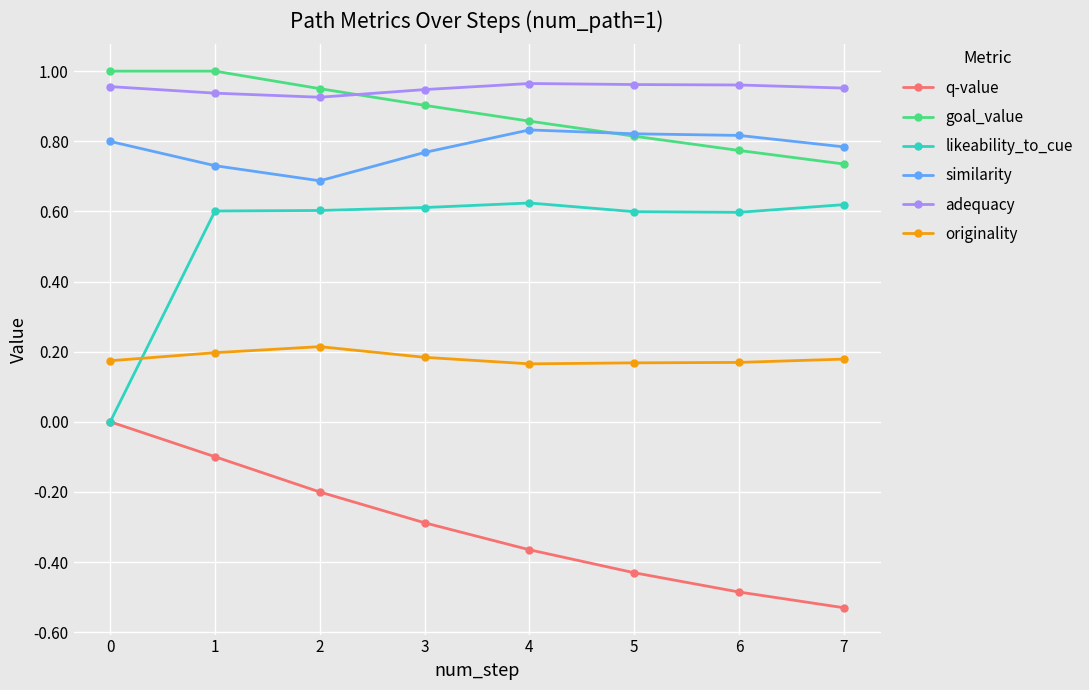

At how many categories does at least one series exceed 0?

8